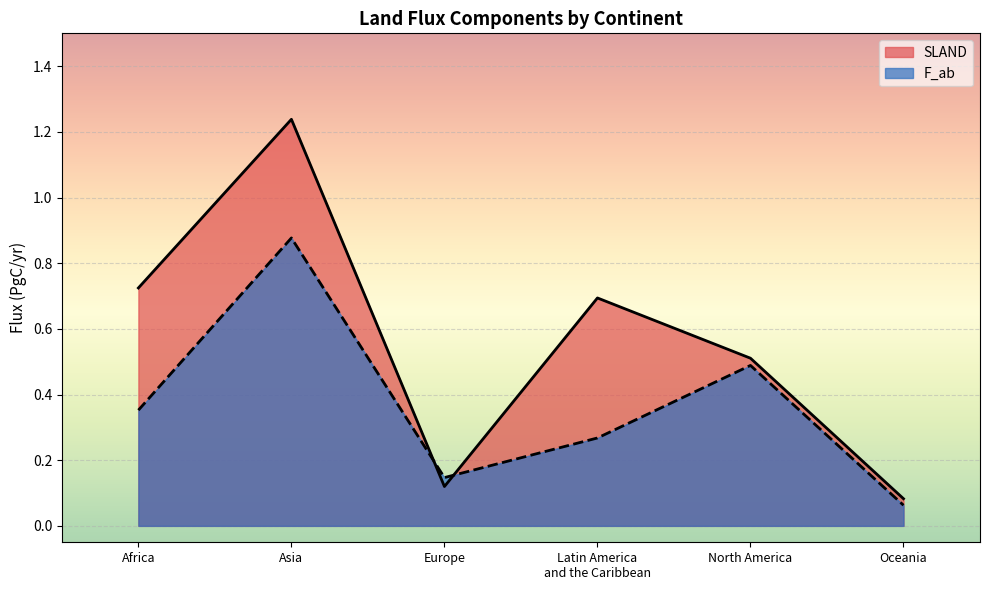

Reading left to right, list all the values displayed in this chart.

SLAND: Africa=0.7	Asia=1.2	Europe=0.1	Latin America
and the Caribbean=0.7	North America=0.5	Oceania=0.1
F_ab: Africa=0.4	Asia=0.9	Europe=0.1	Latin America
and the Caribbean=0.3	North America=0.5	Oceania=0.1